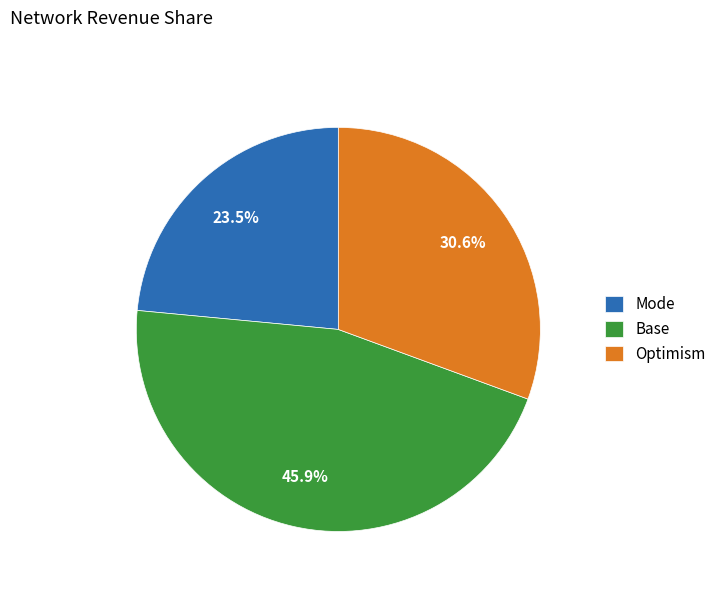

What is the total percentage of Optimism and Base?

76.5%